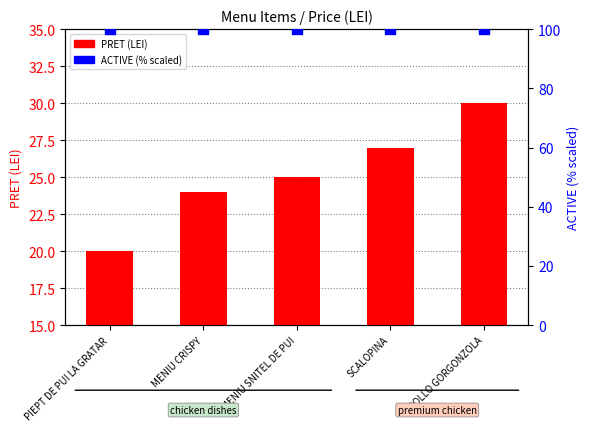

At how many categories does at least one series exceed 98?

5